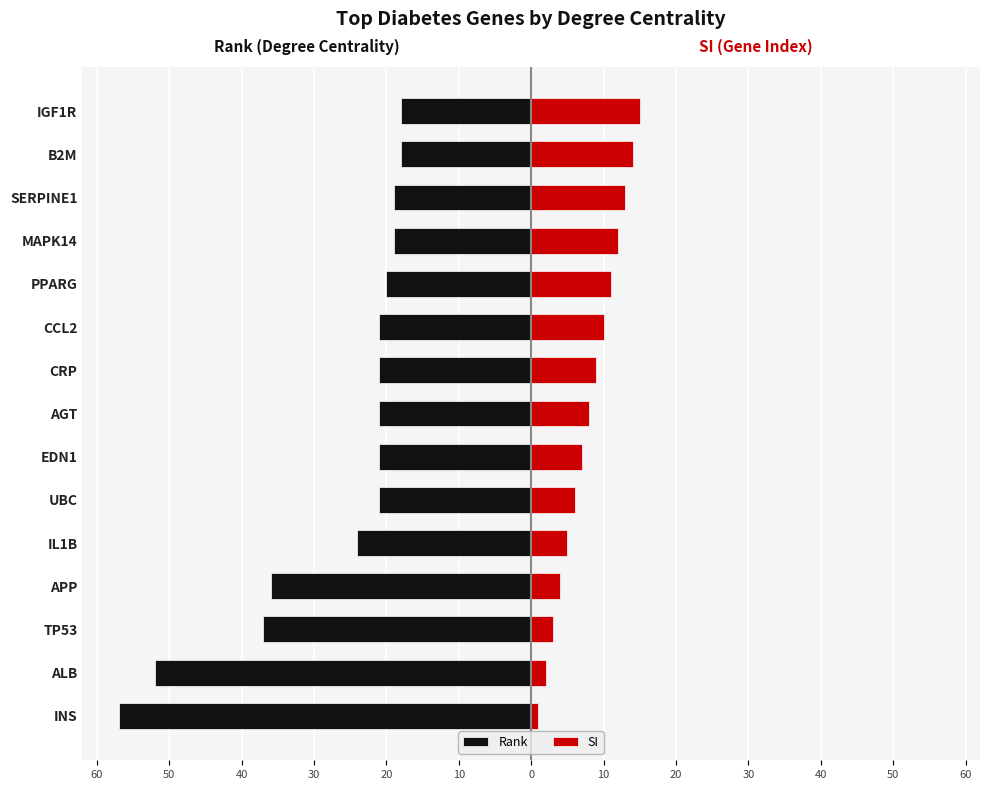

What are all the series names shown in the legend?

Rank, SI